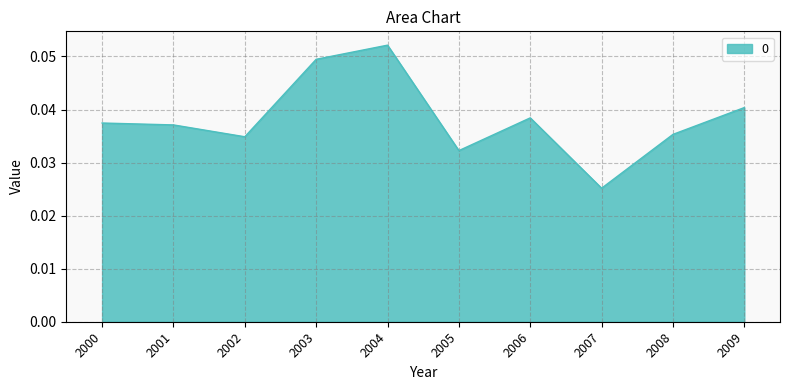

Count the number of categories in the chart.

10